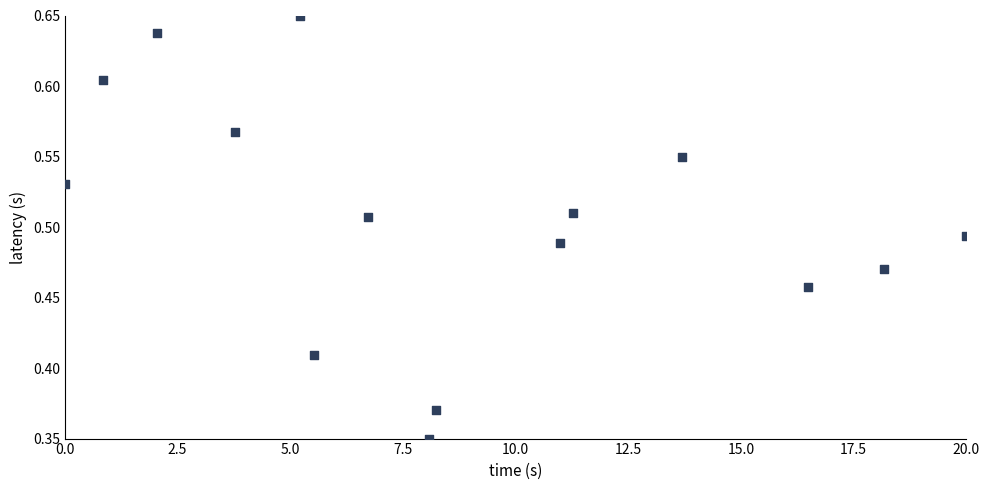

What is the range of X values (max minus min)?

20.0